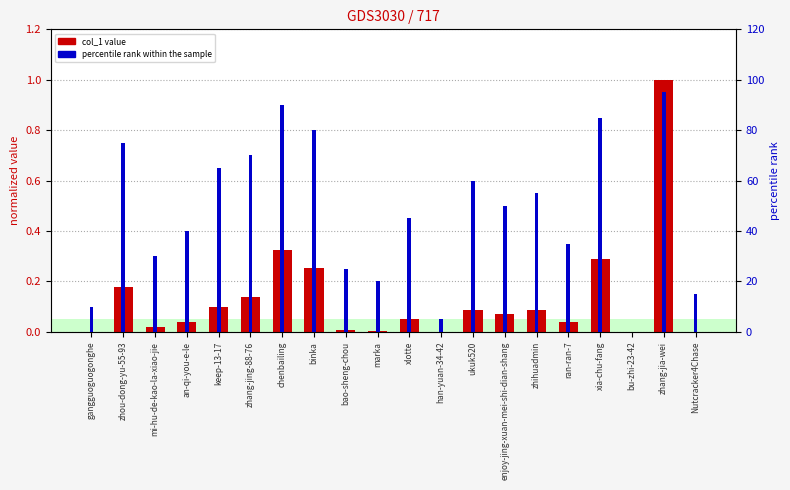

Rank the categories by percentile rank within the sample value from lowest to highest.

bu-zhi-23-42, han-yuan-34-42, gangguoguogonghe, Nutcracker4Chase, marka, bao-sheng-chou, mi-hu-de-kao-la-xiao-jie, ran-ran-7, an-qi-you-e-le, xlotte, enjoy-jing-xuan-mei-shi-dian-shang, zhihuadmin, ukuk520, keep-13-17, zhang-jing-88-76, zhou-dong-yu-55-93, binka, xia-chu-fang, chenbailing, zhang-jia-wei